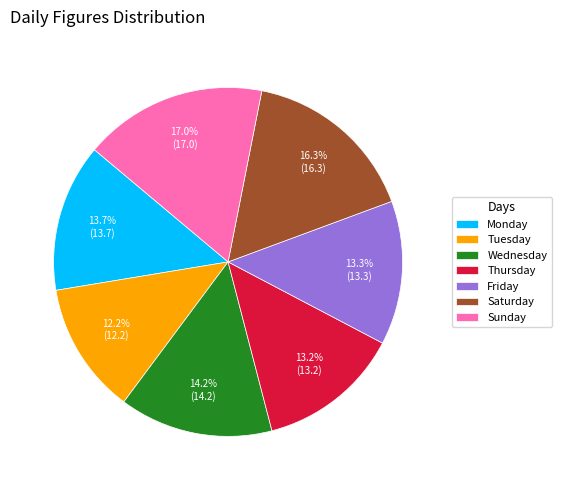

To the nearest percent, what percentage of the pie is Friday?

13%